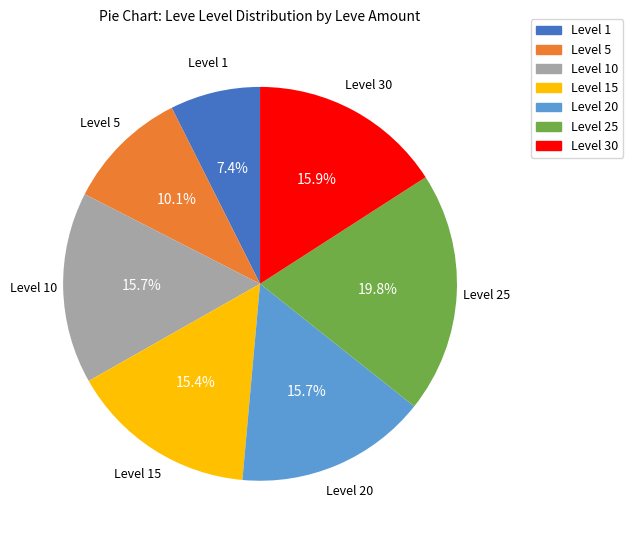

Does any single category account for the majority?

No